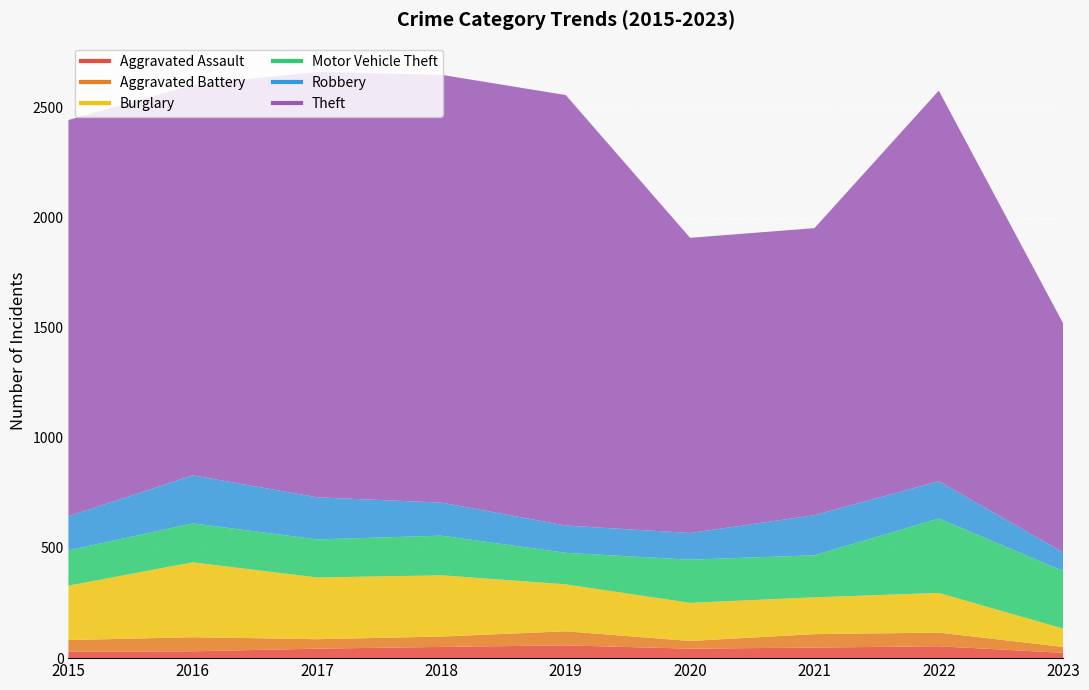

At which category is the sum across all series the highest?

2017